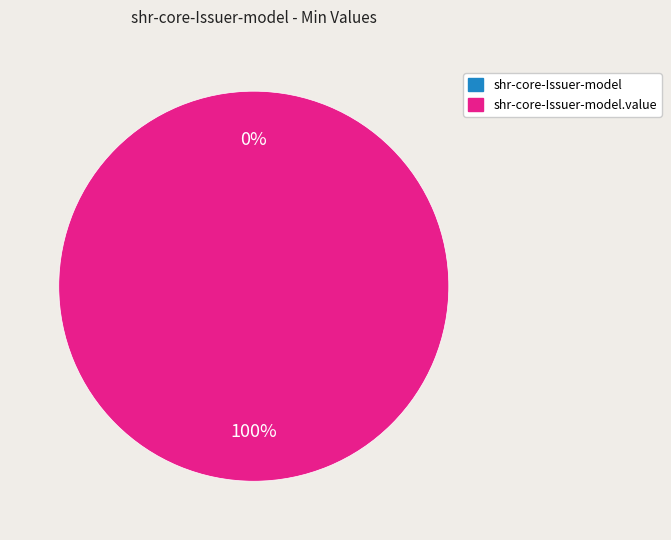

To the nearest percent, what is the difference between the shr-core-Issuer-model.value and shr-core-Issuer-model slice percentages?

100%